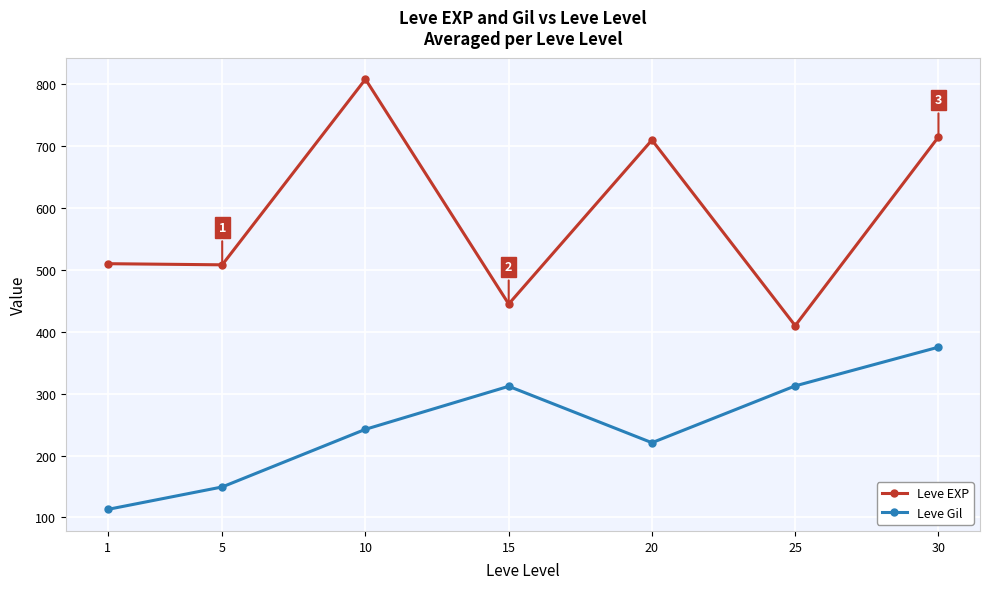

At which category does Leve EXP reach its first local peak?

10